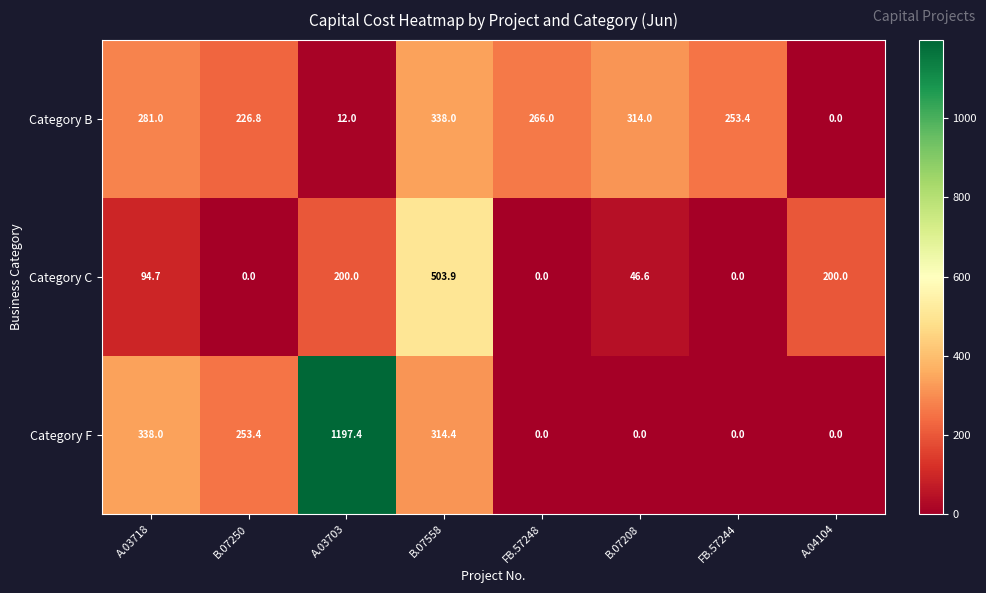

Rank the series by their average value, from lowest to highest.

Category C, Category B, Category F